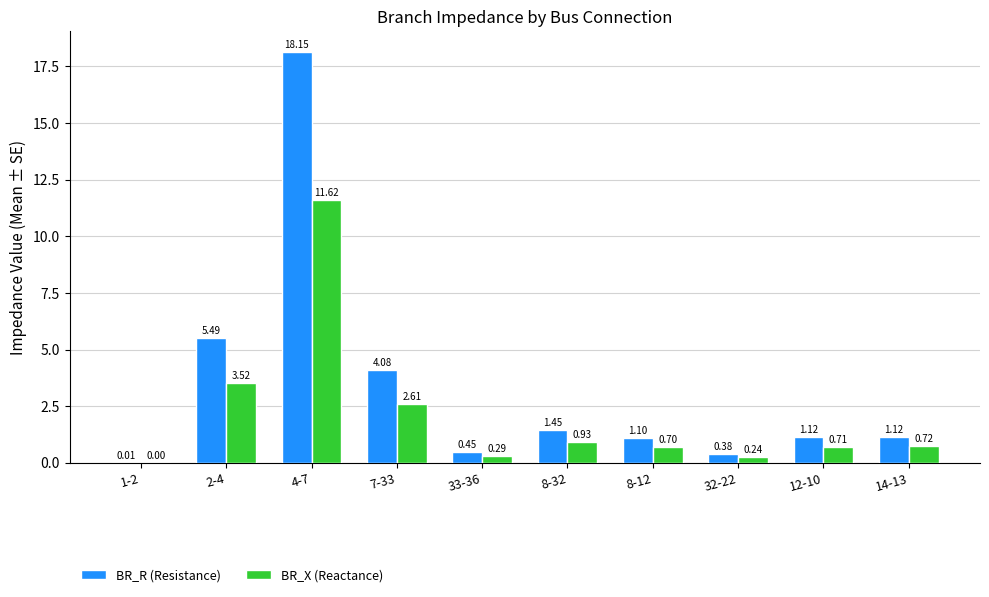

Which series changed the most between 1-2 and 32-22?

BR_R (Resistance)